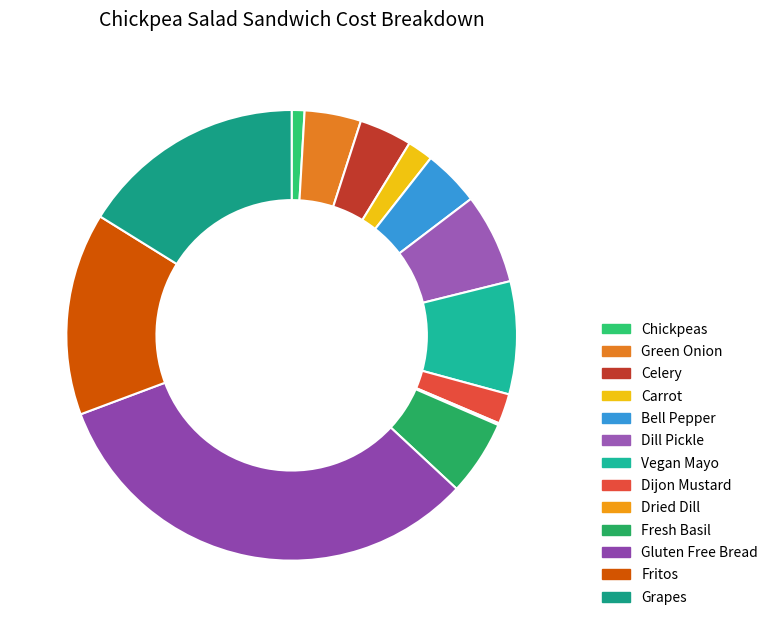

Is the sum of Chickpeas and Green Onion greater than half?

No